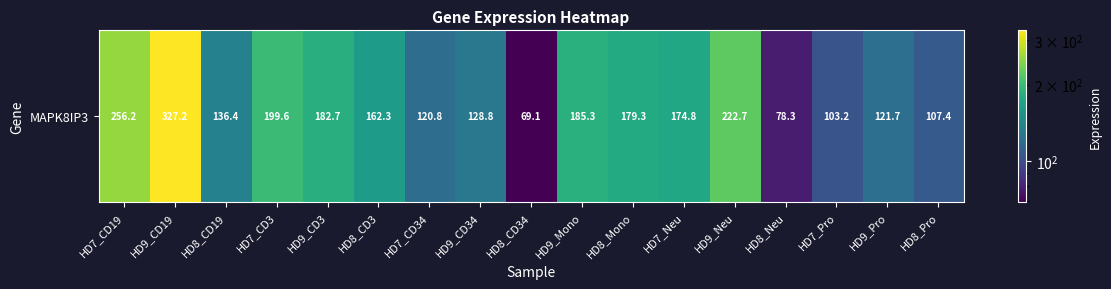

What is the difference between the maximum and minimum values?

258.2